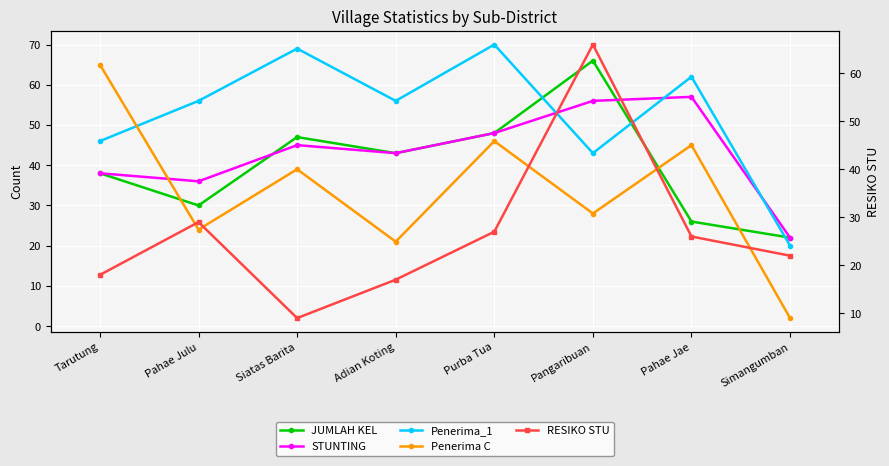

Reading left to right, transcribe all the data shown in this chart.

JUMLAH KEL: Tarutung=38	Pahae Julu=30	Siatas Barita=47	Adian Koting=43	Purba Tua=48	Pangaribuan=66	Pahae Jae=26	Simangumban=22
STUNTING: Tarutung=38	Pahae Julu=36	Siatas Barita=45	Adian Koting=43	Purba Tua=48	Pangaribuan=56	Pahae Jae=57	Simangumban=22
Penerima_1: Tarutung=46	Pahae Julu=56	Siatas Barita=69	Adian Koting=56	Purba Tua=70	Pangaribuan=43	Pahae Jae=62	Simangumban=20
Penerima C: Tarutung=65	Pahae Julu=24	Siatas Barita=39	Adian Koting=21	Purba Tua=46	Pangaribuan=28	Pahae Jae=45	Simangumban=2
RESIKO STU: Tarutung=18	Pahae Julu=29	Siatas Barita=9	Adian Koting=17	Purba Tua=27	Pangaribuan=66	Pahae Jae=26	Simangumban=22